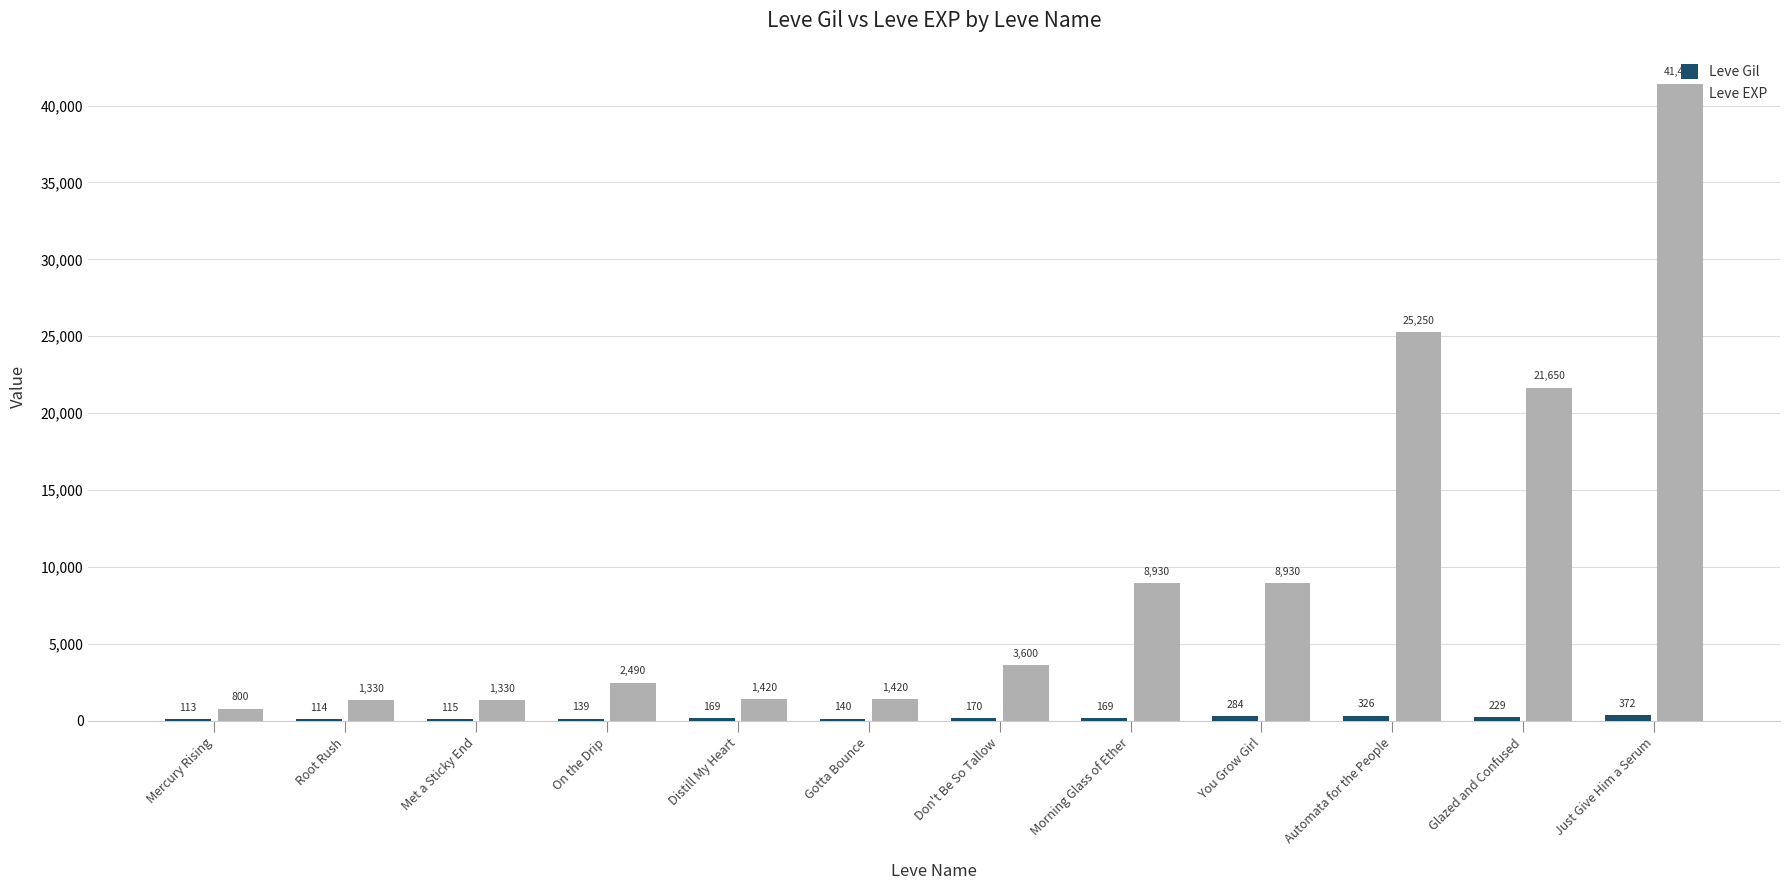

Read the Leve EXP value at Met a Sticky End, to the nearest 10.

1330